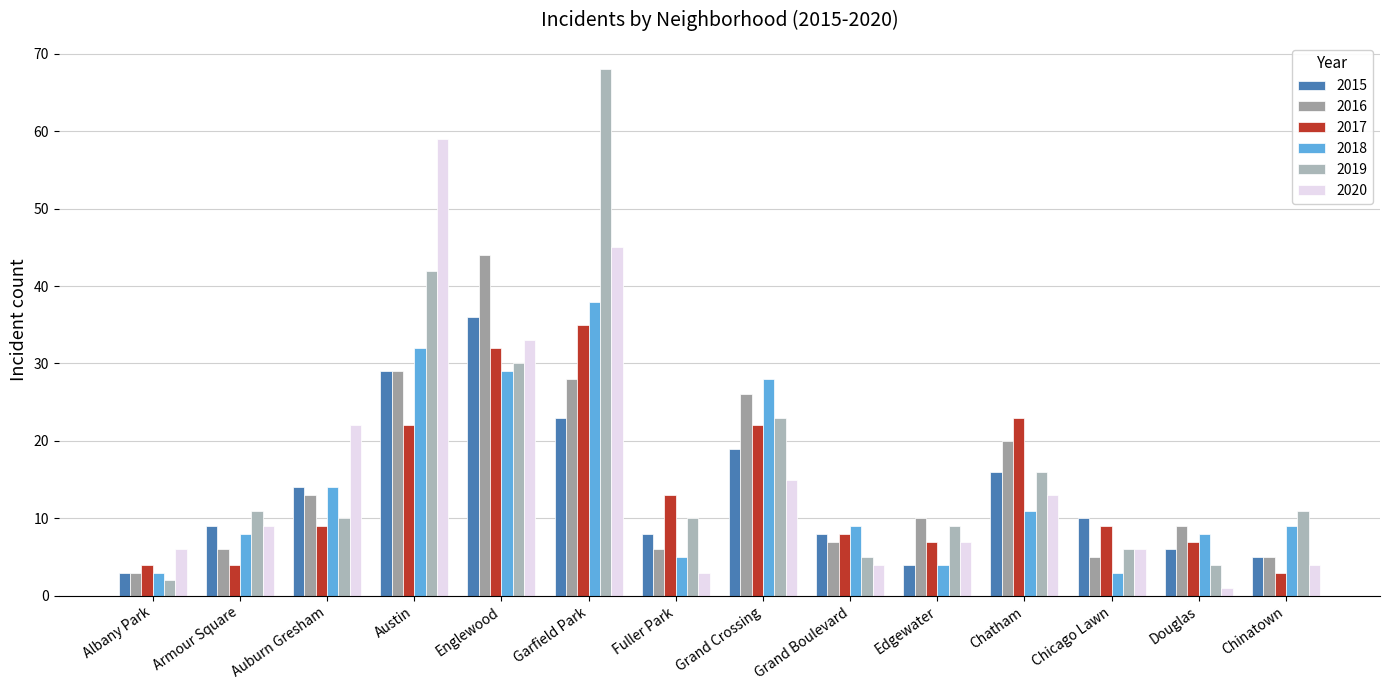

Rank the categories by 2018 value from highest to lowest.

Garfield Park, Austin, Englewood, Grand Crossing, Auburn Gresham, Chatham, Grand Boulevard, Chinatown, Armour Square, Douglas, Fuller Park, Edgewater, Albany Park, Chicago Lawn